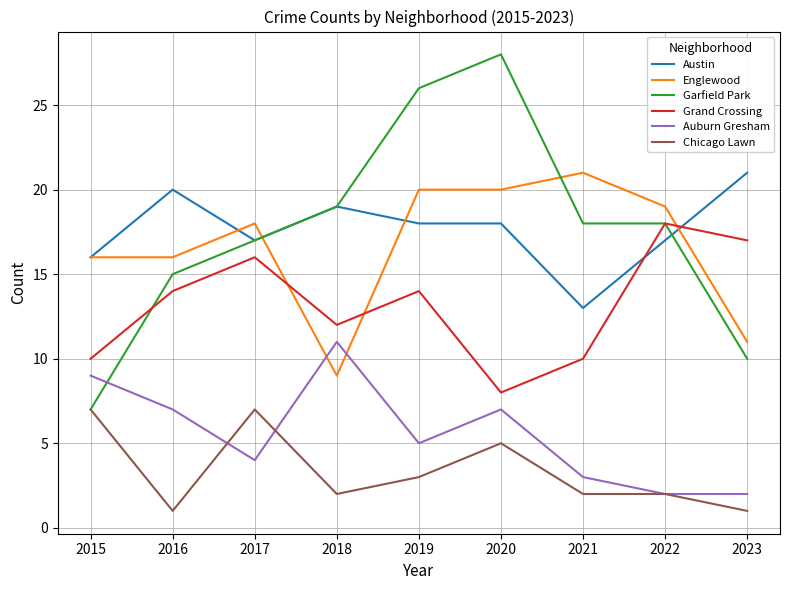

Between which two adjacent categories do Garfield Park and Auburn Gresham first intersect?

2015 and 2016